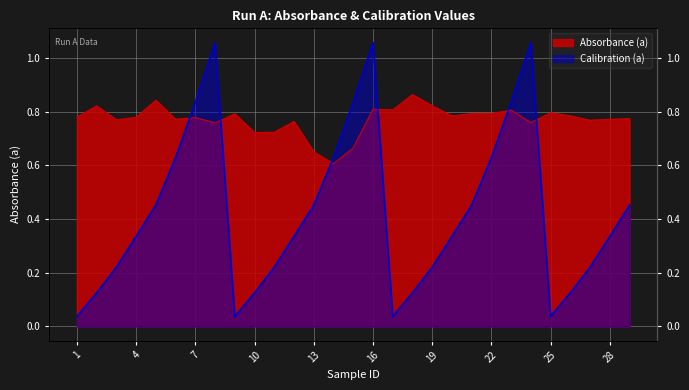

What is the value of the Absorbance (a) point at the 11th from the left?

0.7